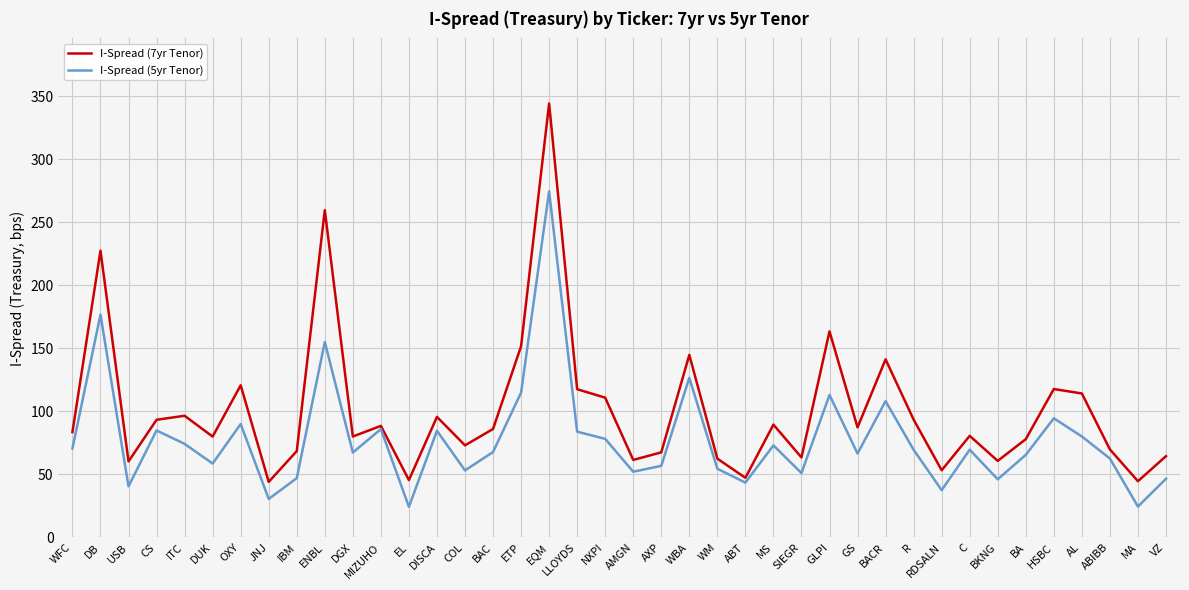

What is the maximum value for I-Spread (5yr Tenor)?

274.6